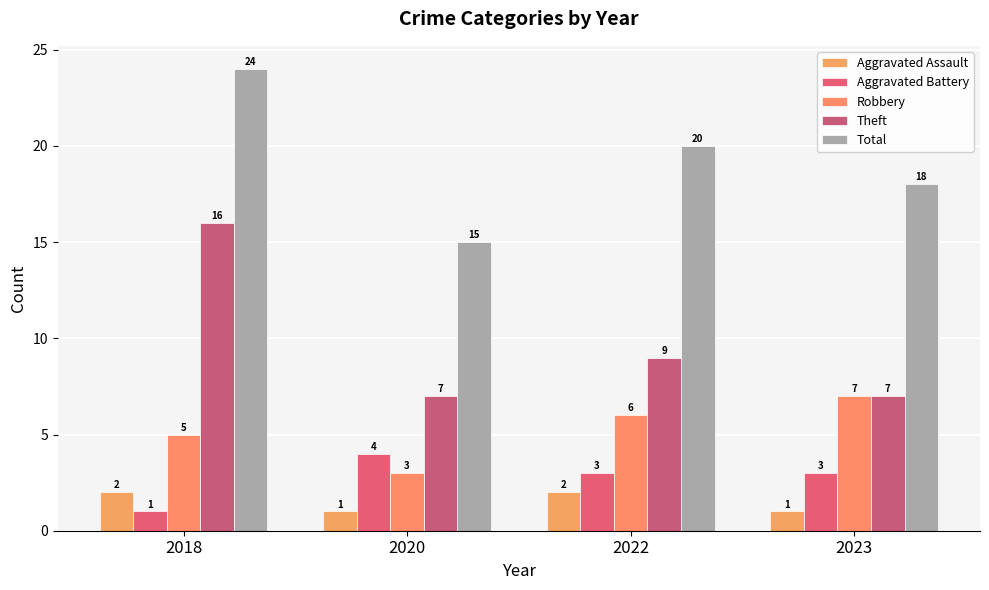

At which label does Aggravated Assault reach its peak?

2018